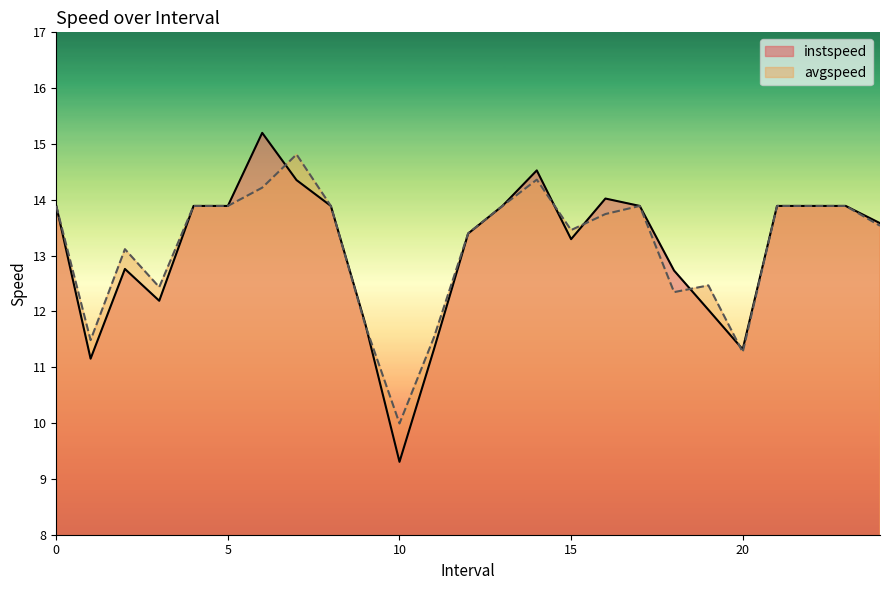

What is the value of the instspeed point at the 9th from the left?

13.9